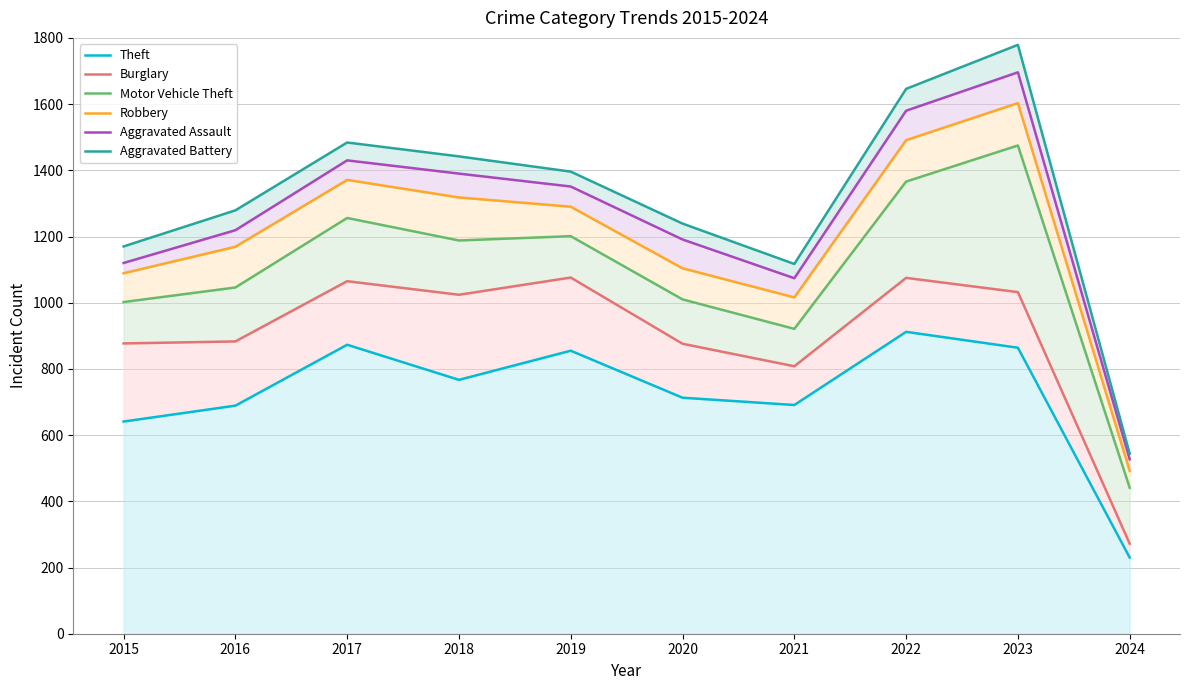

What is the total value across all series at 2019?

7169